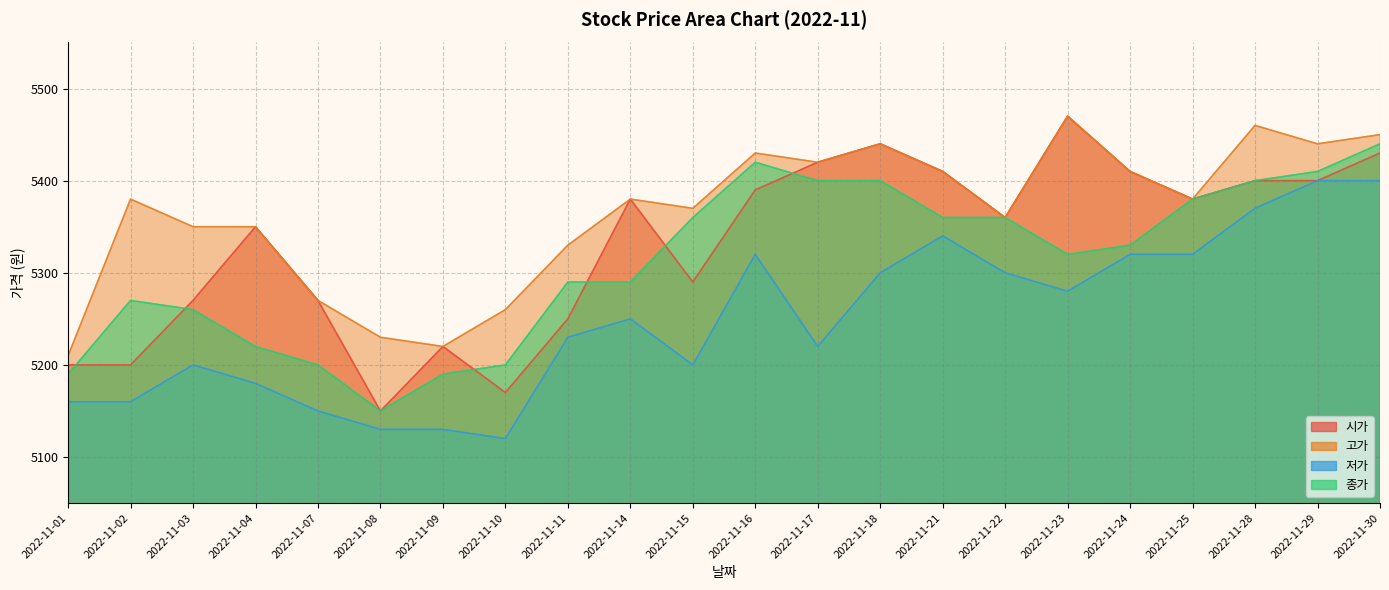

At which label is 저가 closest to 5260?

2022-11-14